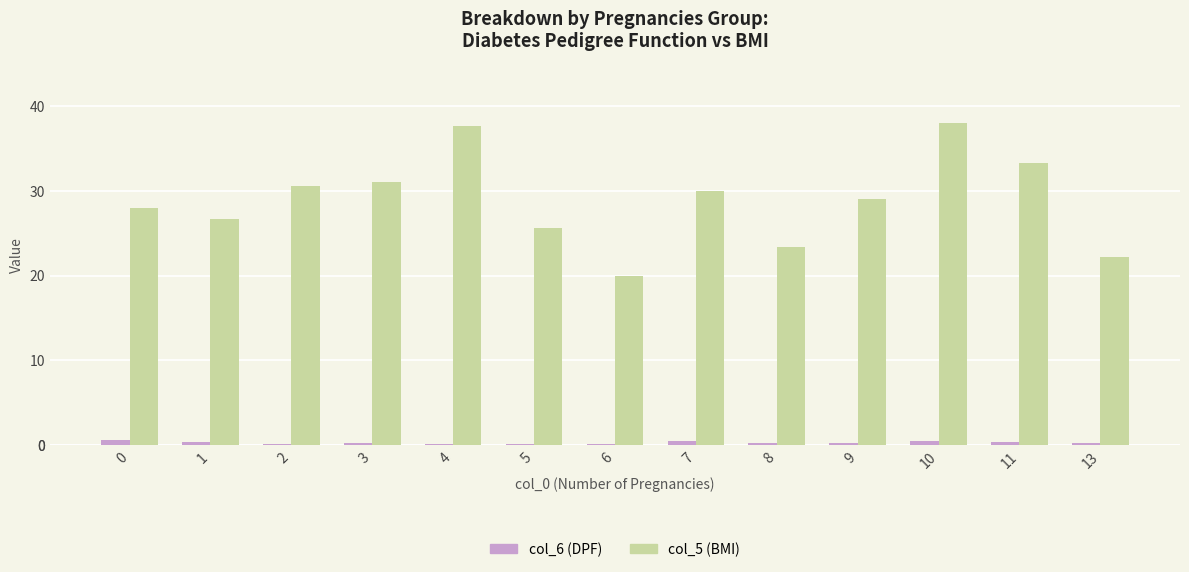

Is it true that col_5 (BMI) equals 42.9 at 9?

False